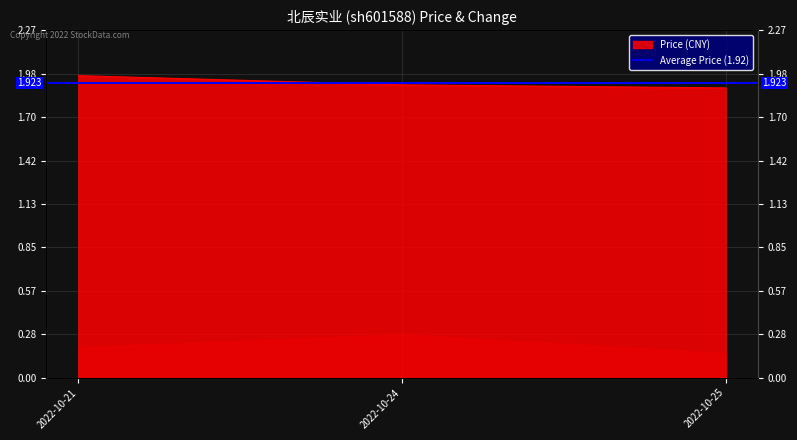

What is the sum of the values at 2022-10-25 and 2022-10-24?

3.8